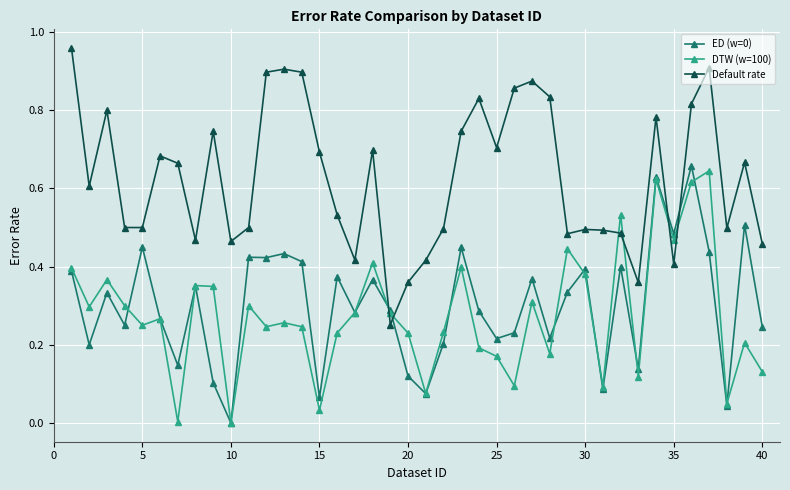

How many intersections are there between Default rate and DTW (w=100)?

6